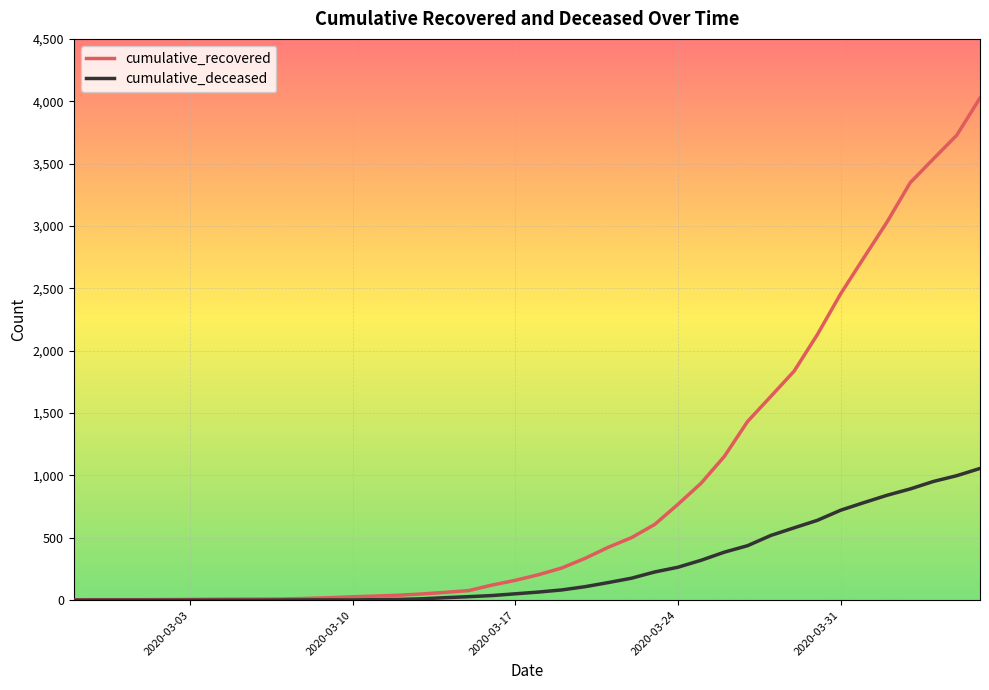

Which series has the largest range (max minus min)?

cumulative_recovered